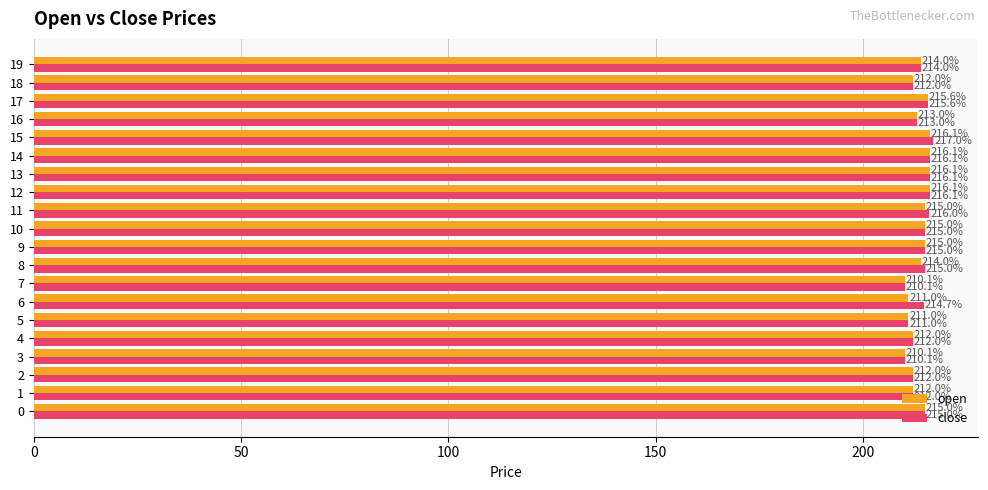

At which category is the sum across all series the highest?

15